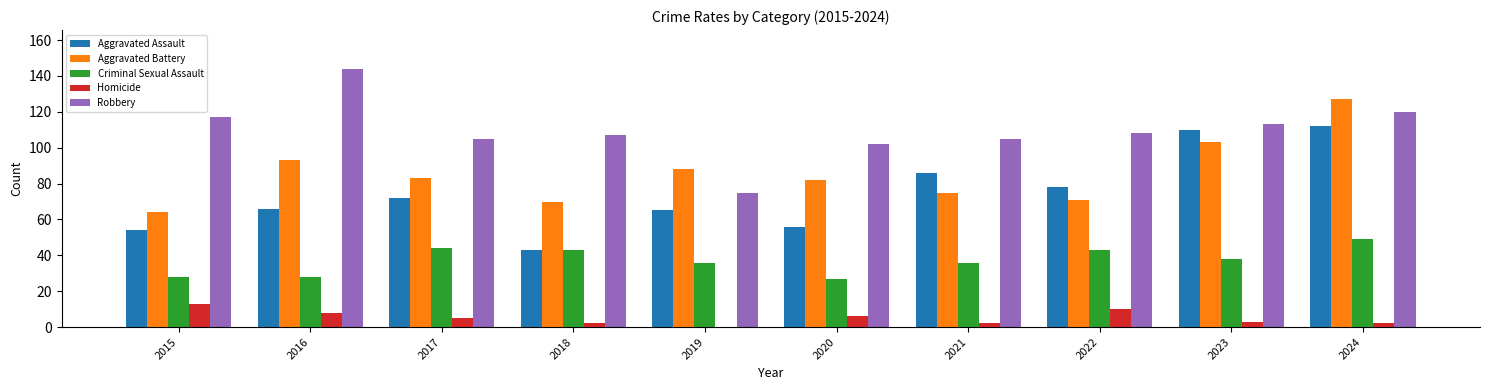

What are all the series names shown in the legend?

Aggravated Assault, Aggravated Battery, Criminal Sexual Assault, Homicide, Robbery